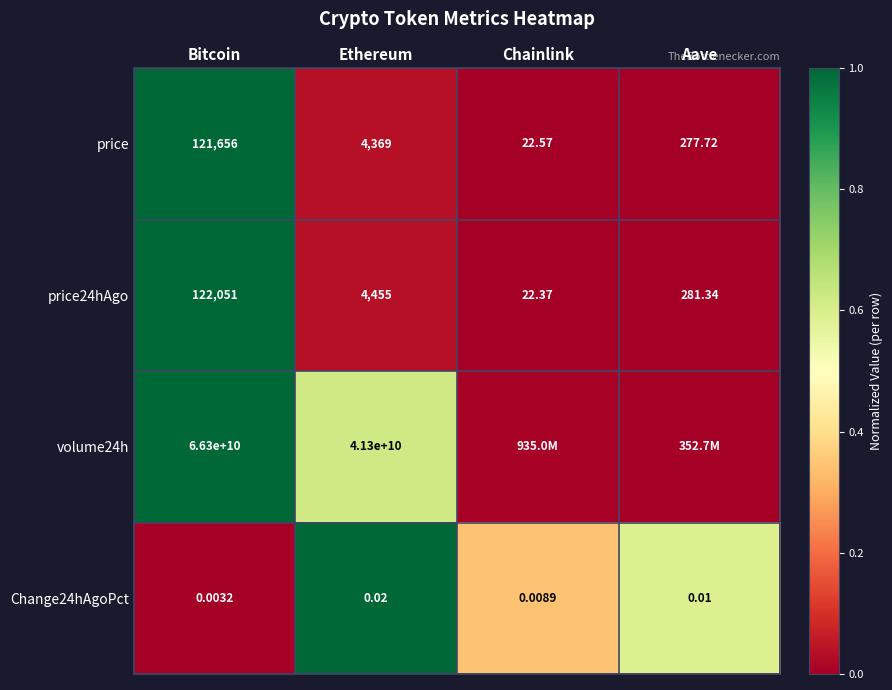

How many values in the price series are below 4369?

2